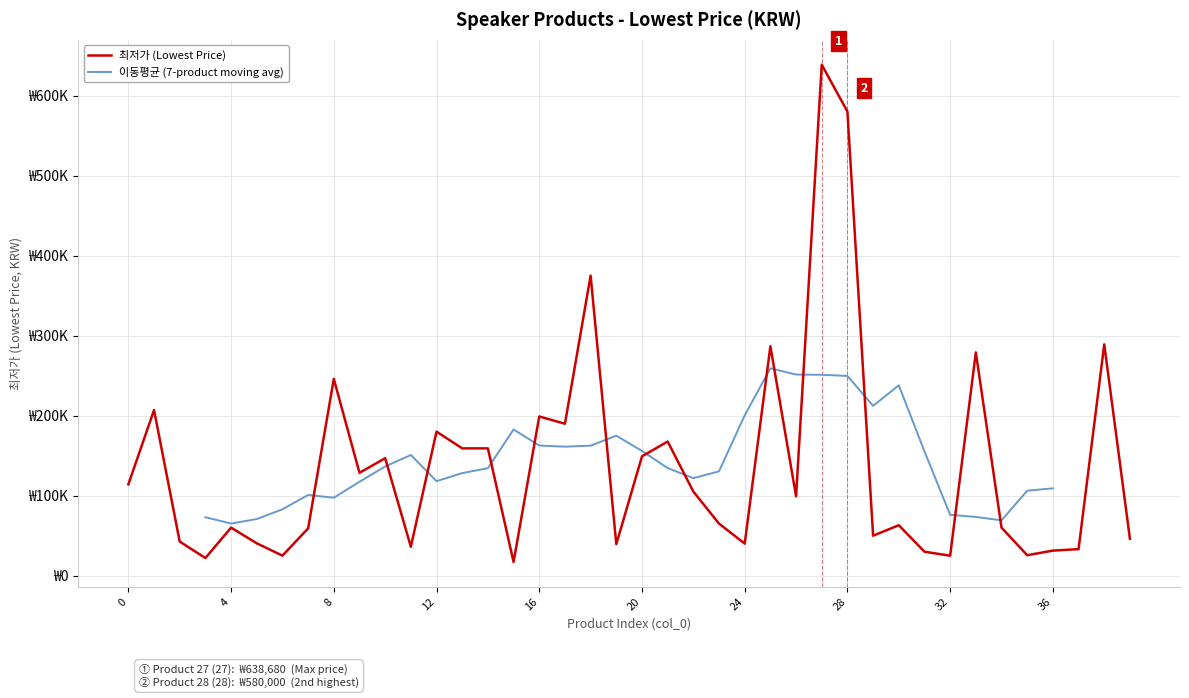

At which category does the chart reach its peak across all series?

27